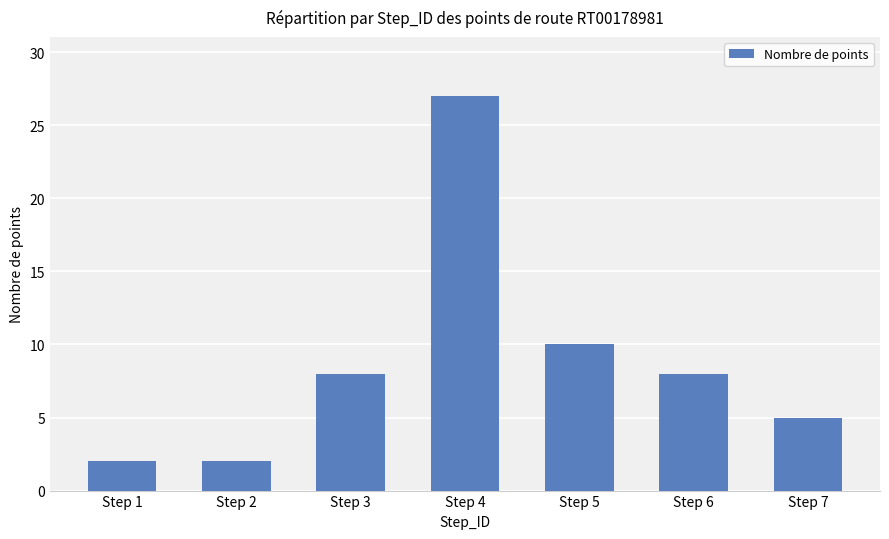

What is the difference between the second highest and second lowest values?

8